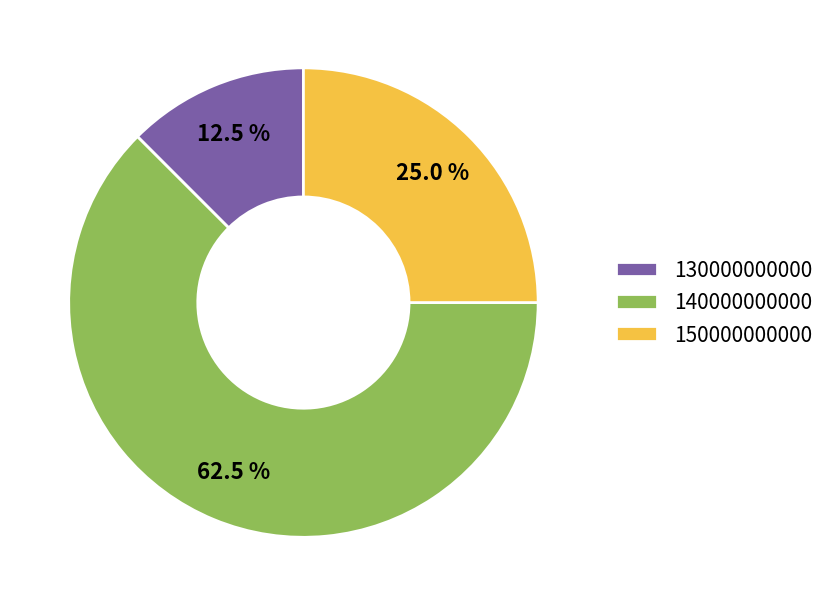

How many slices are in this pie chart?

3